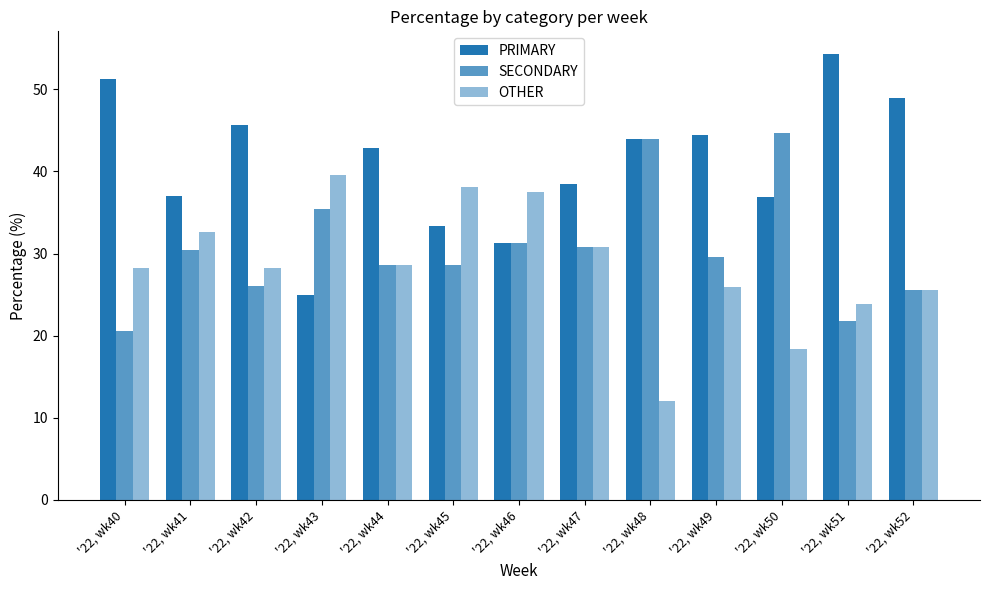

Does the chart contain stacked bars?

No